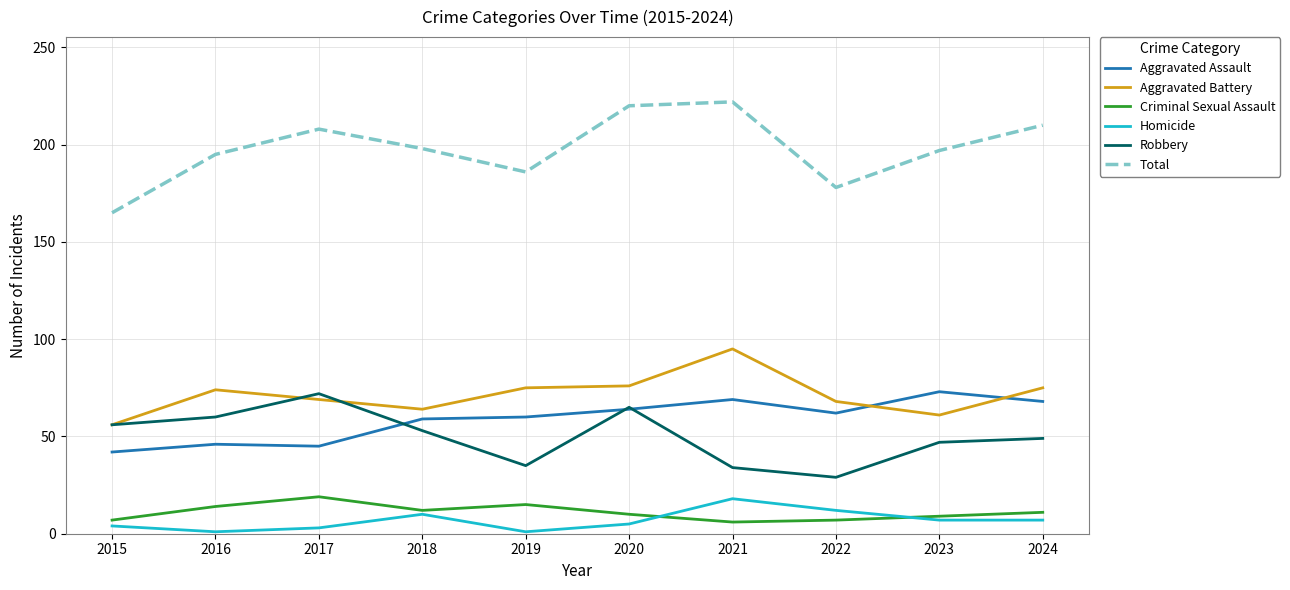

What is the highest value of the Aggravated Battery series?

95